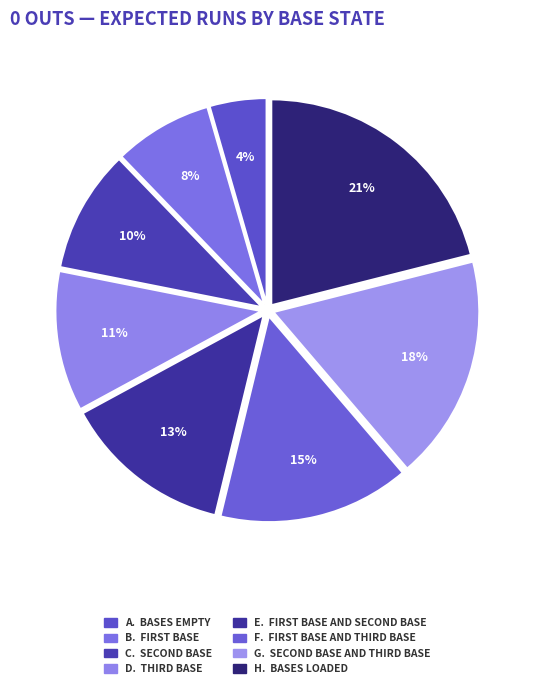

How many segments does this pie chart have?

8